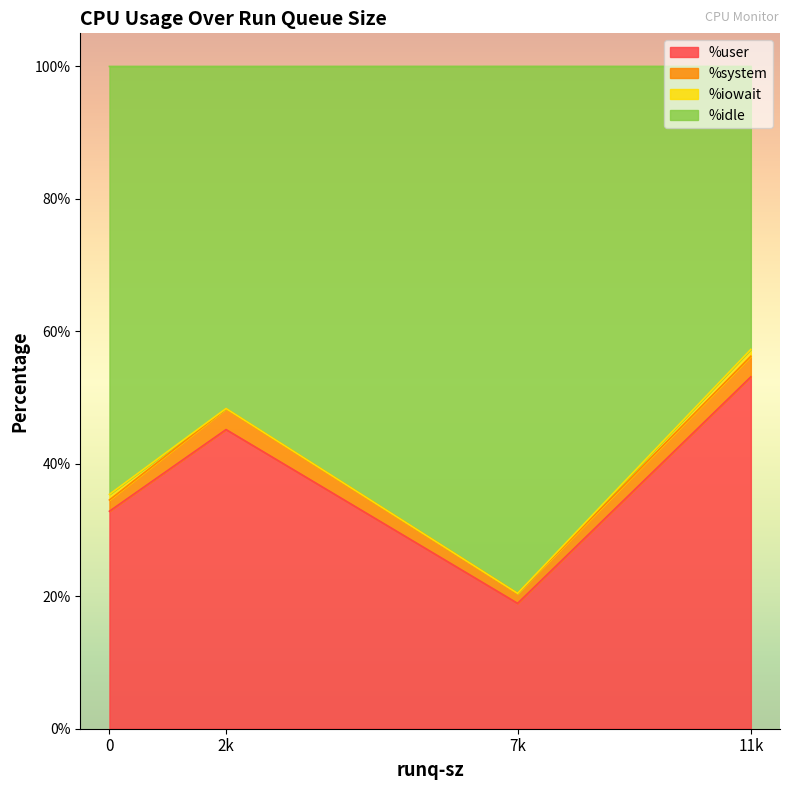

True or false: %user has more than 0 interior local peaks.

True